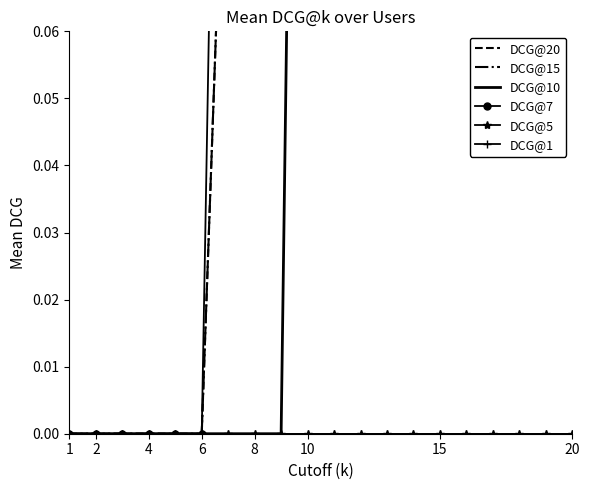

Which category has the highest value across all series?

10